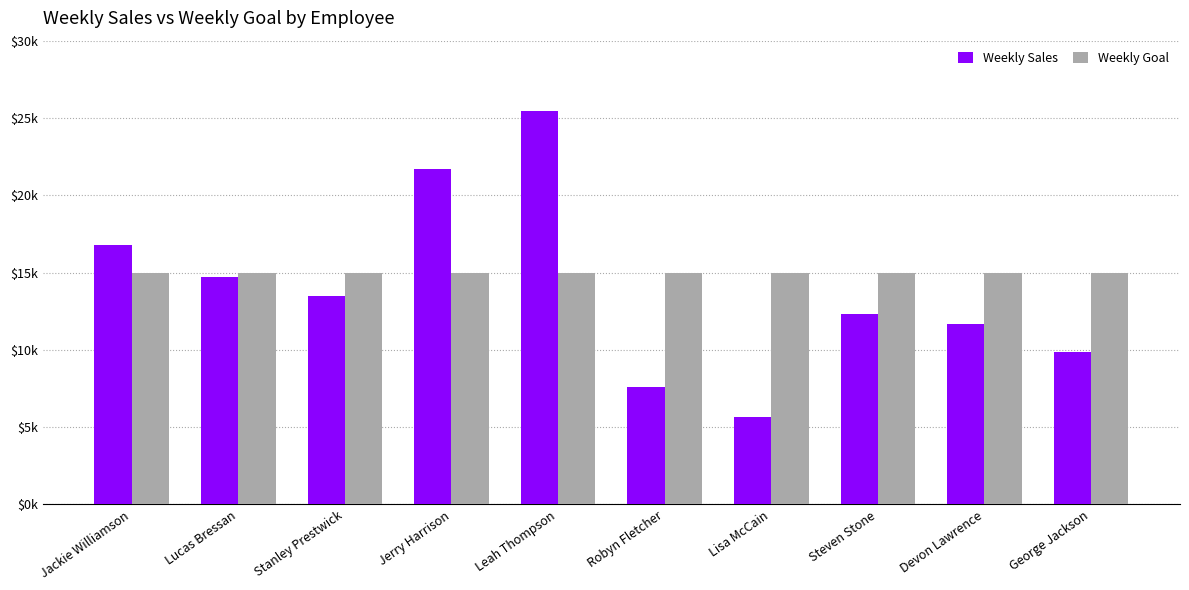

Read the Weekly Goal value at Jerry Harrison.

15000.0